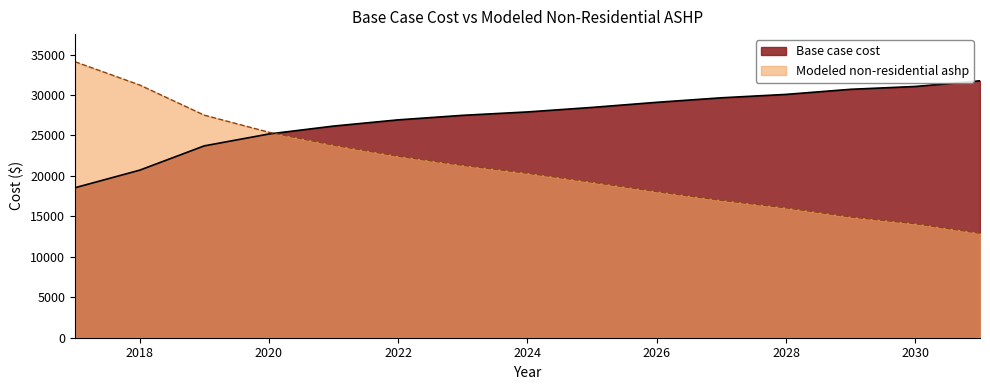

Does the chart display data point markers on the line(s)?

No